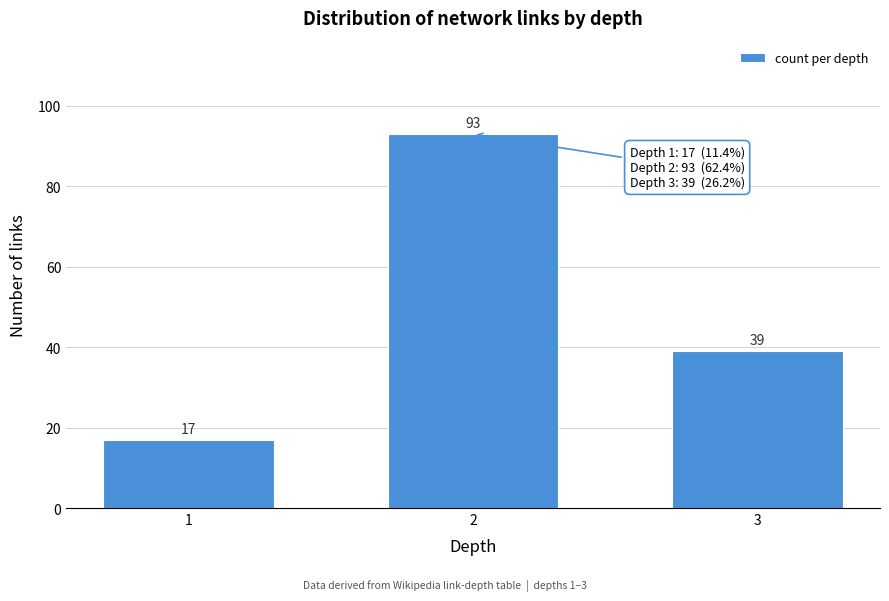

Reading left to right, transcribe all the data shown in this chart.

17	93	39